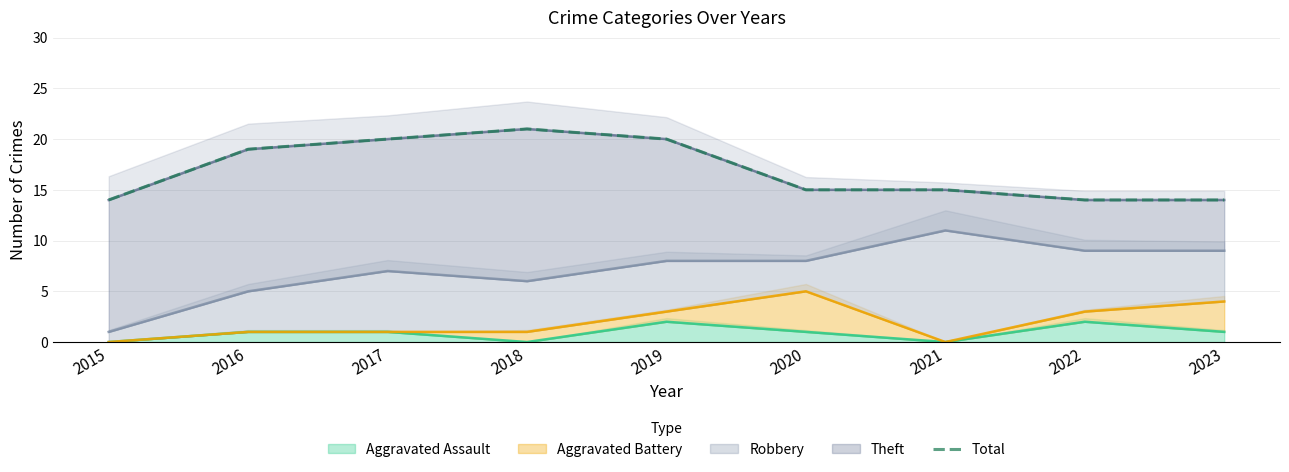

What is the ratio of the value at 2023 to the value at 2018?

0.7